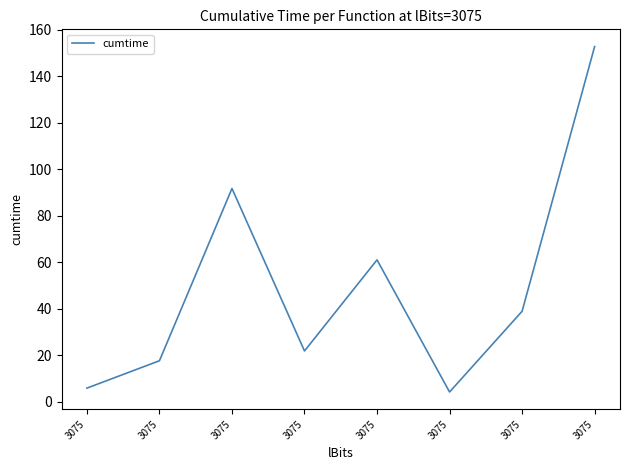

Read the value at 3075.

21.8